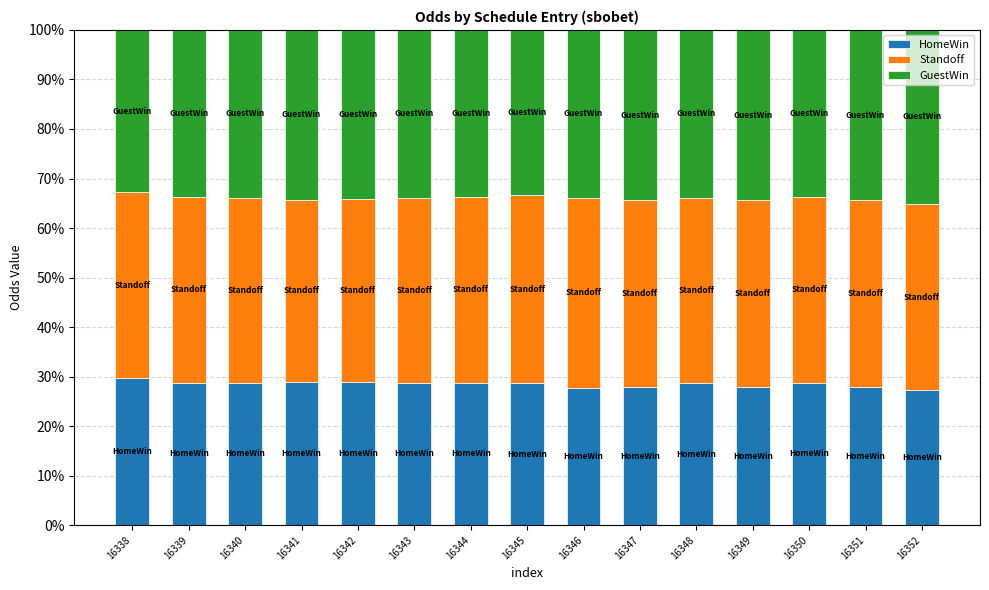

What is the total value across all series at 16349?

100.0